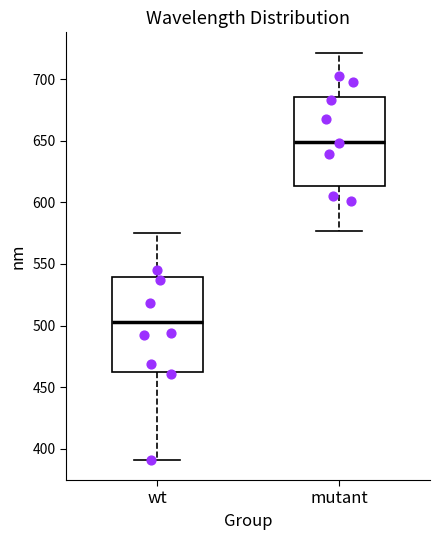

Where does the median line of the box for wt sit on the y-axis? The values are not printed on the chart, so give them approximately, as read against the axis.

505